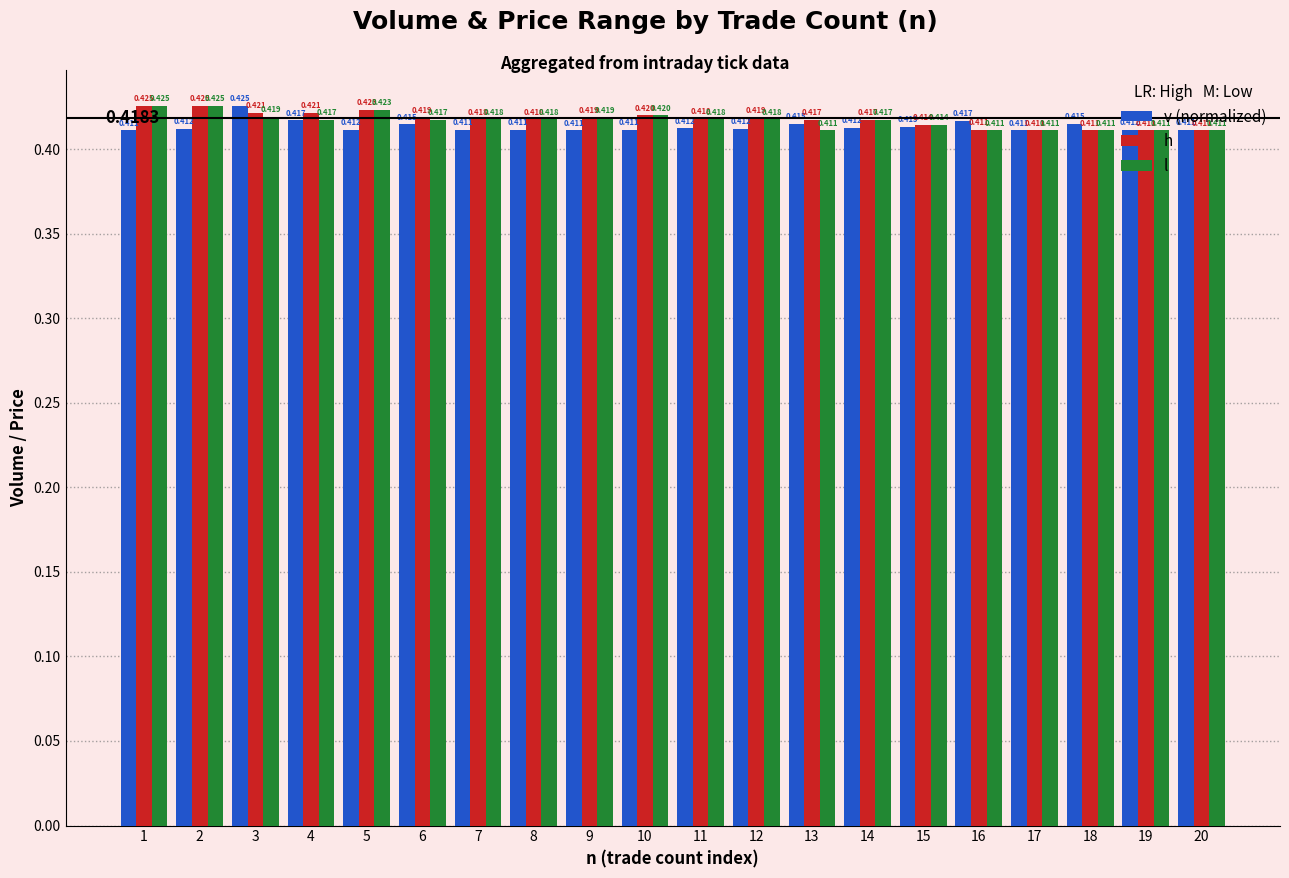

What are all the series names shown in the legend?

v (normalized), h, l